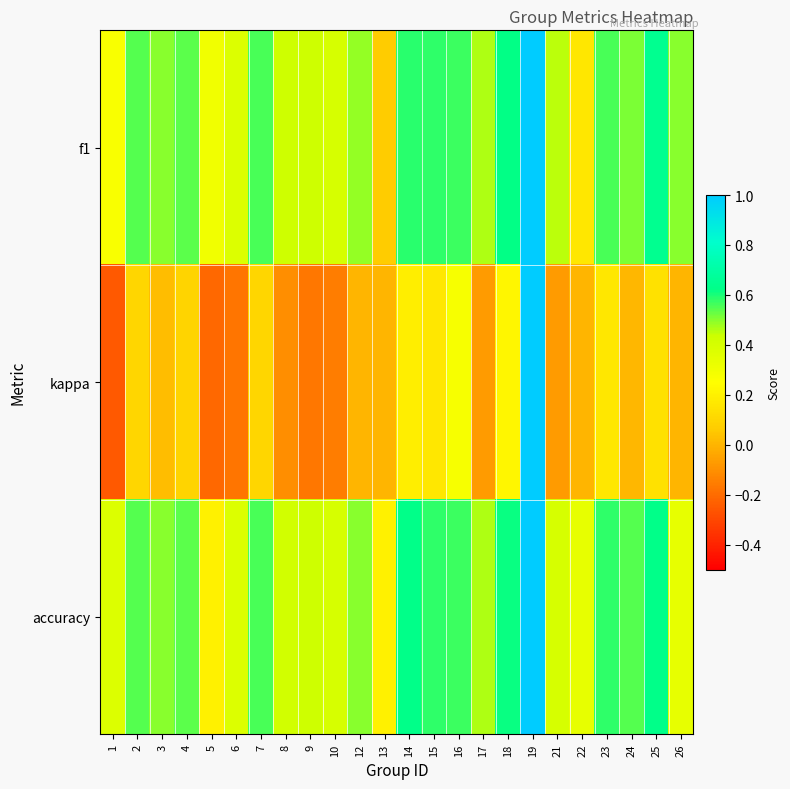

Which series has the largest total across all categories?

accuracy